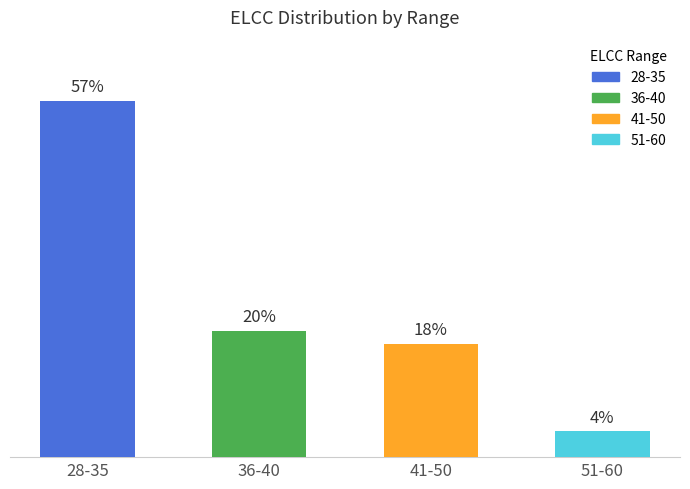

Does the chart contain any negative values?

No